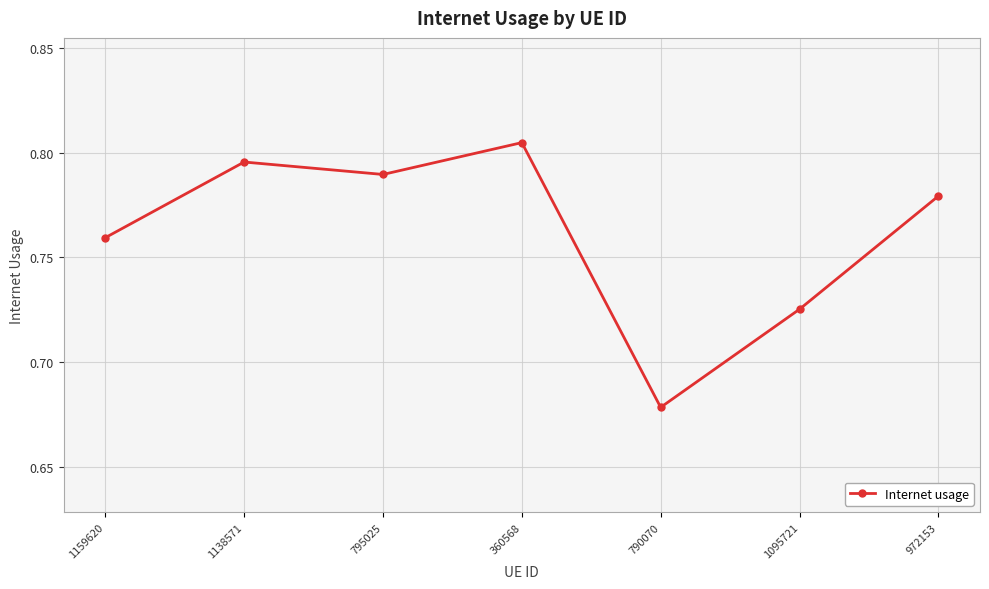

Where is the data nearest to the value 0?

790070